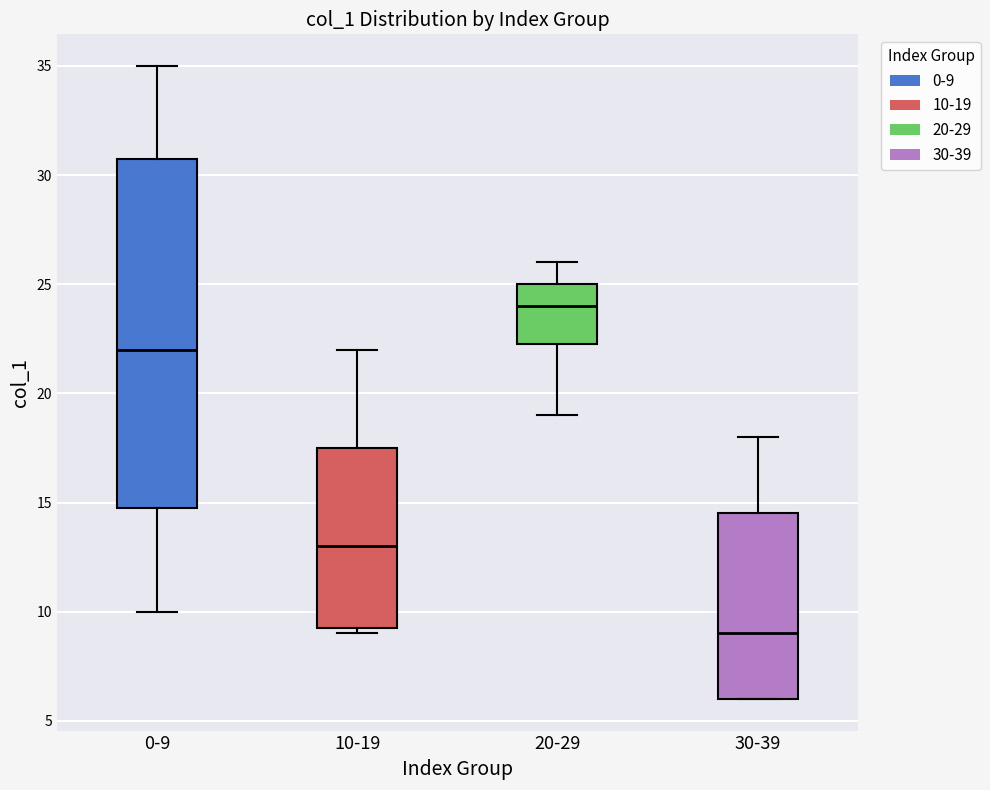

Where does the upper whisker of the box for 20-29 end on the y-axis? The values are not printed on the chart, so give them approximately, as read against the axis.

26.0